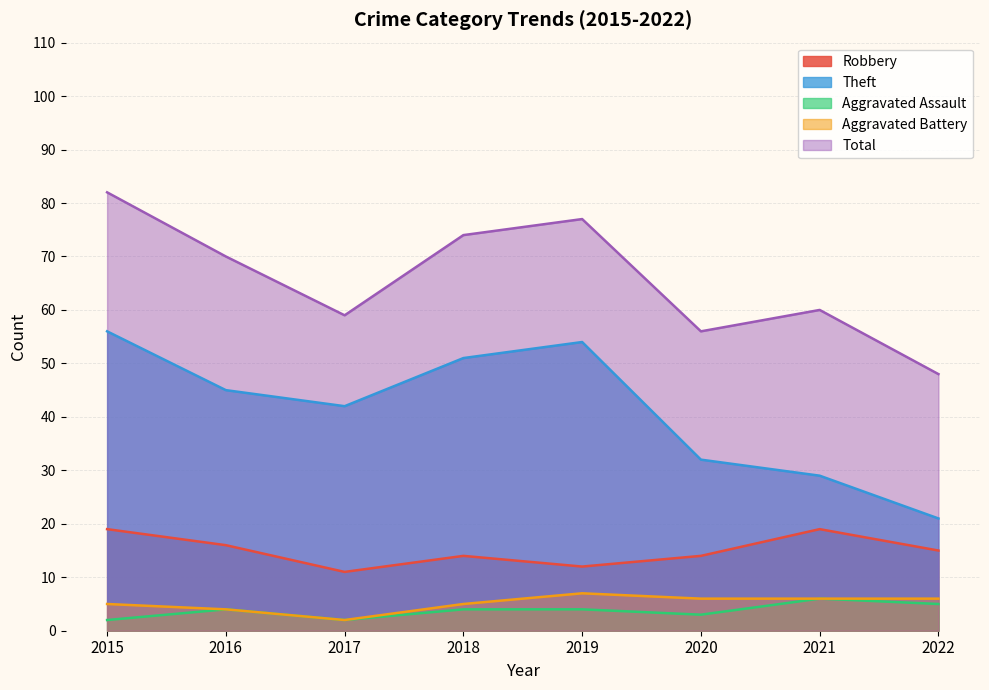

At 2020, list the series in order from smallest to largest.

Aggravated Assault, Aggravated Battery, Robbery, Theft, Total